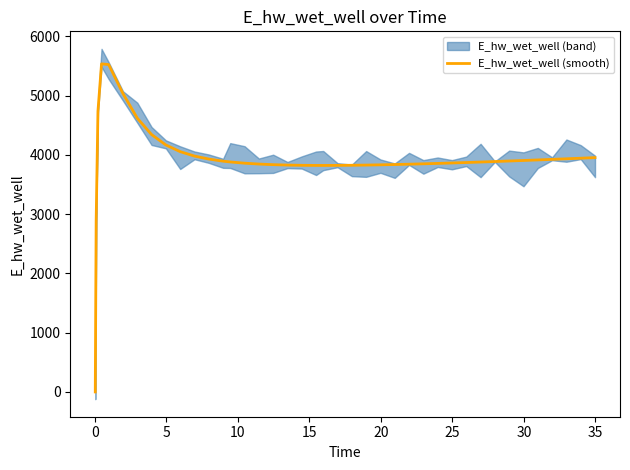

What is the highest value of the E_hw_wet_well (smooth) series?

5534.7